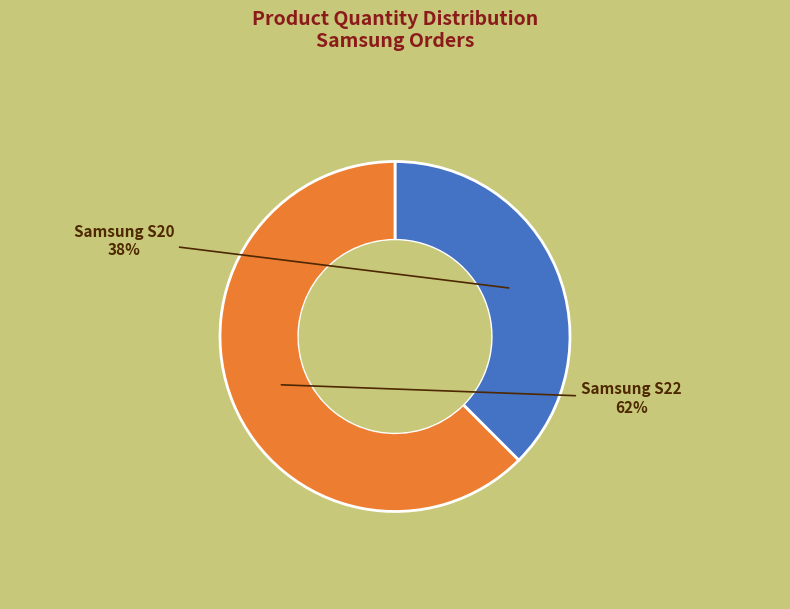

Which slice is the smallest?

Samsung S20